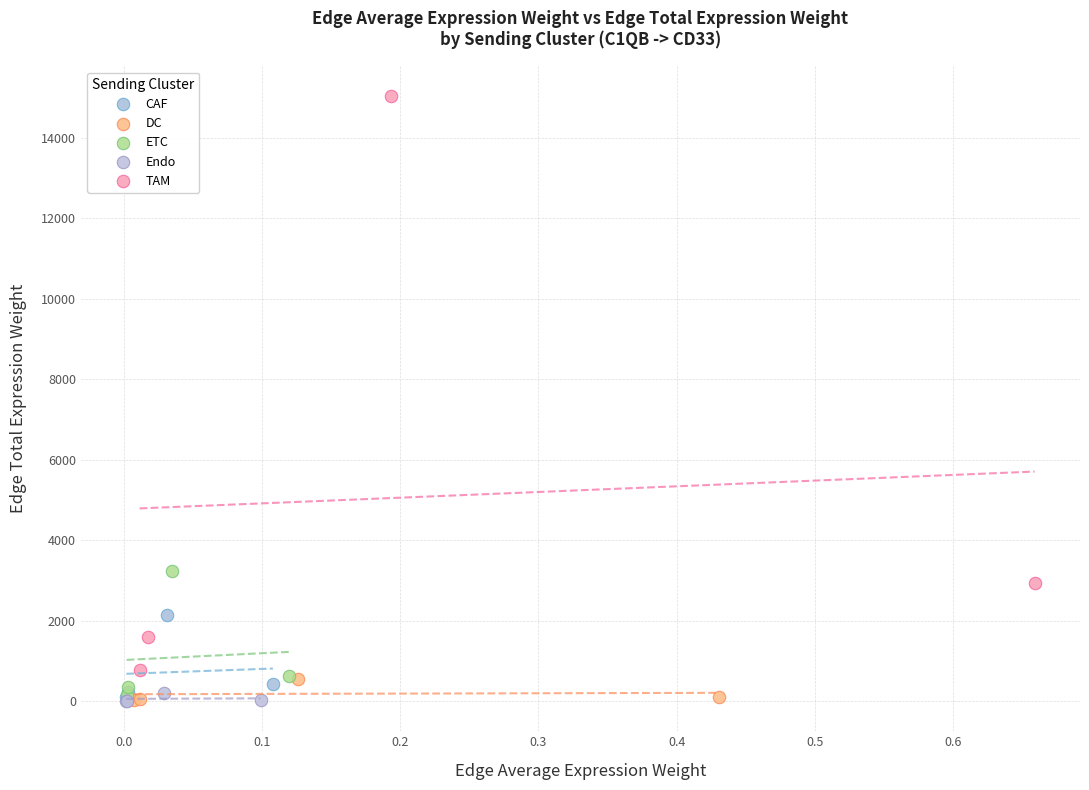

Which series has the widest spread of Y values?

TAM